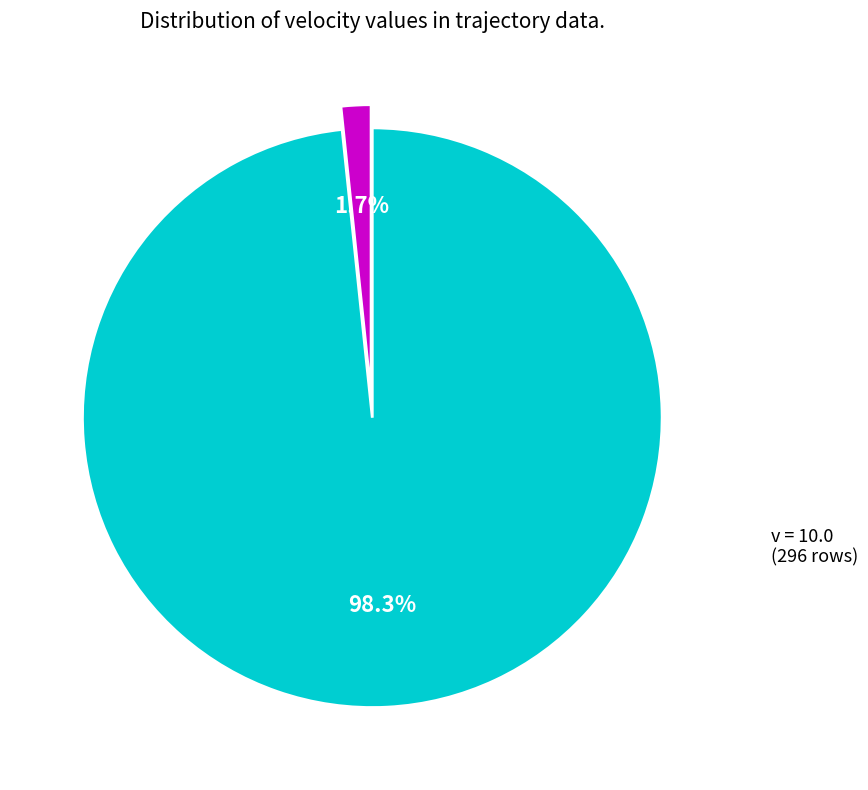

Is there any slice that represents more than half of the pie?

Yes